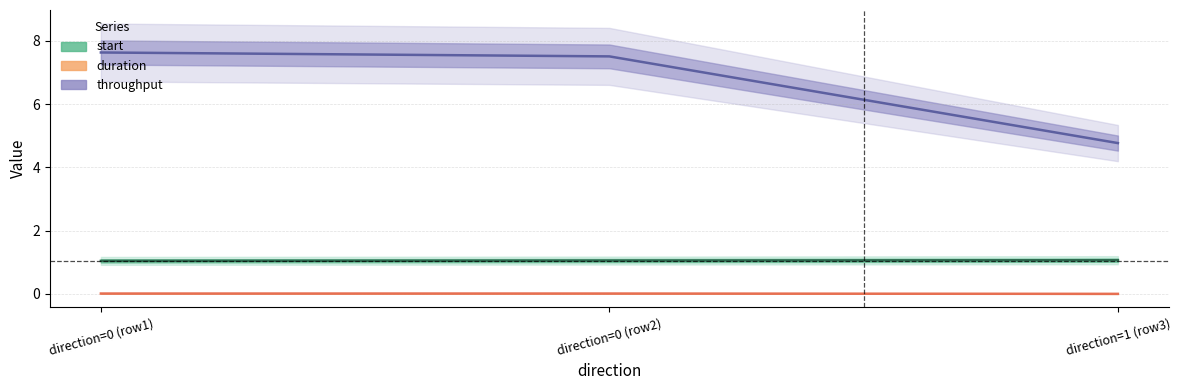

Reading right to left, list all the values displayed in this chart.

start: direction=1 (row3)=1.1	direction=0 (row2)=1.1	direction=0 (row1)=1.0
duration: direction=1 (row3)=0.0	direction=0 (row2)=0.0	direction=0 (row1)=0.0
throughput: direction=1 (row3)=4.8	direction=0 (row2)=7.5	direction=0 (row1)=7.6